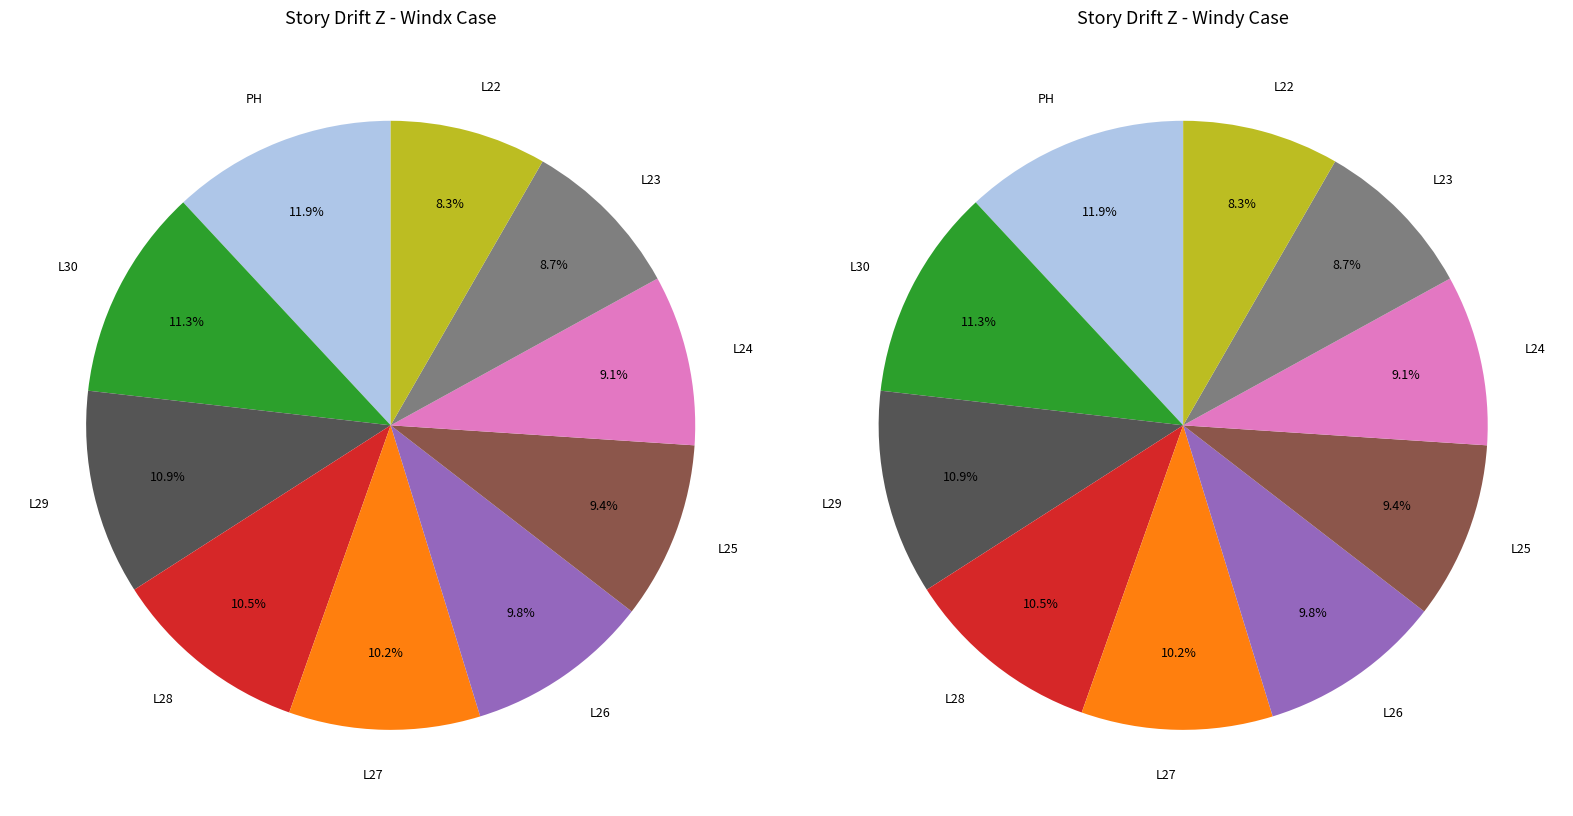

What is the change in value from L27 to L26?

-2780